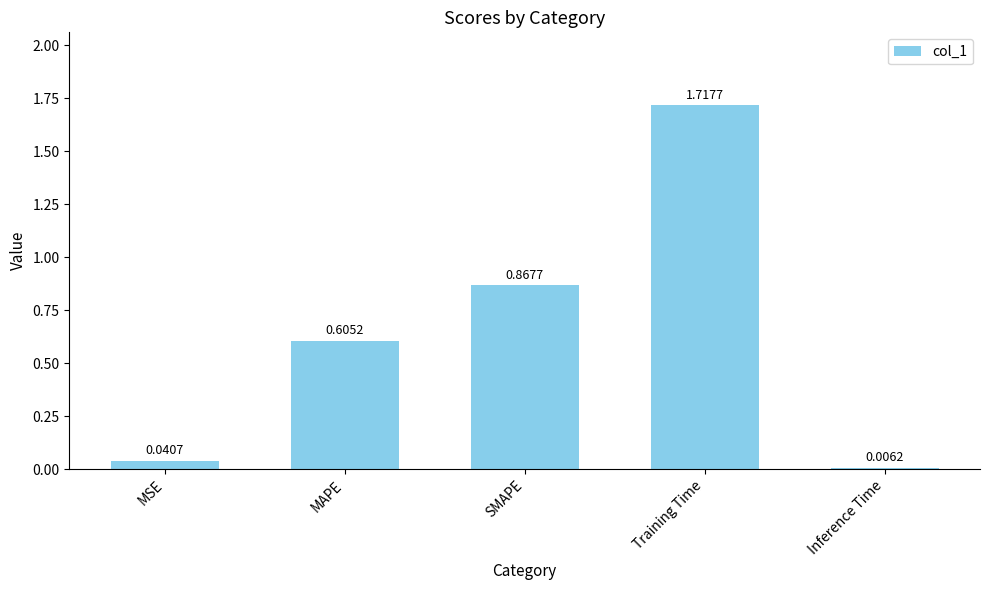

Where is the data nearest to the value 0?

Inference Time